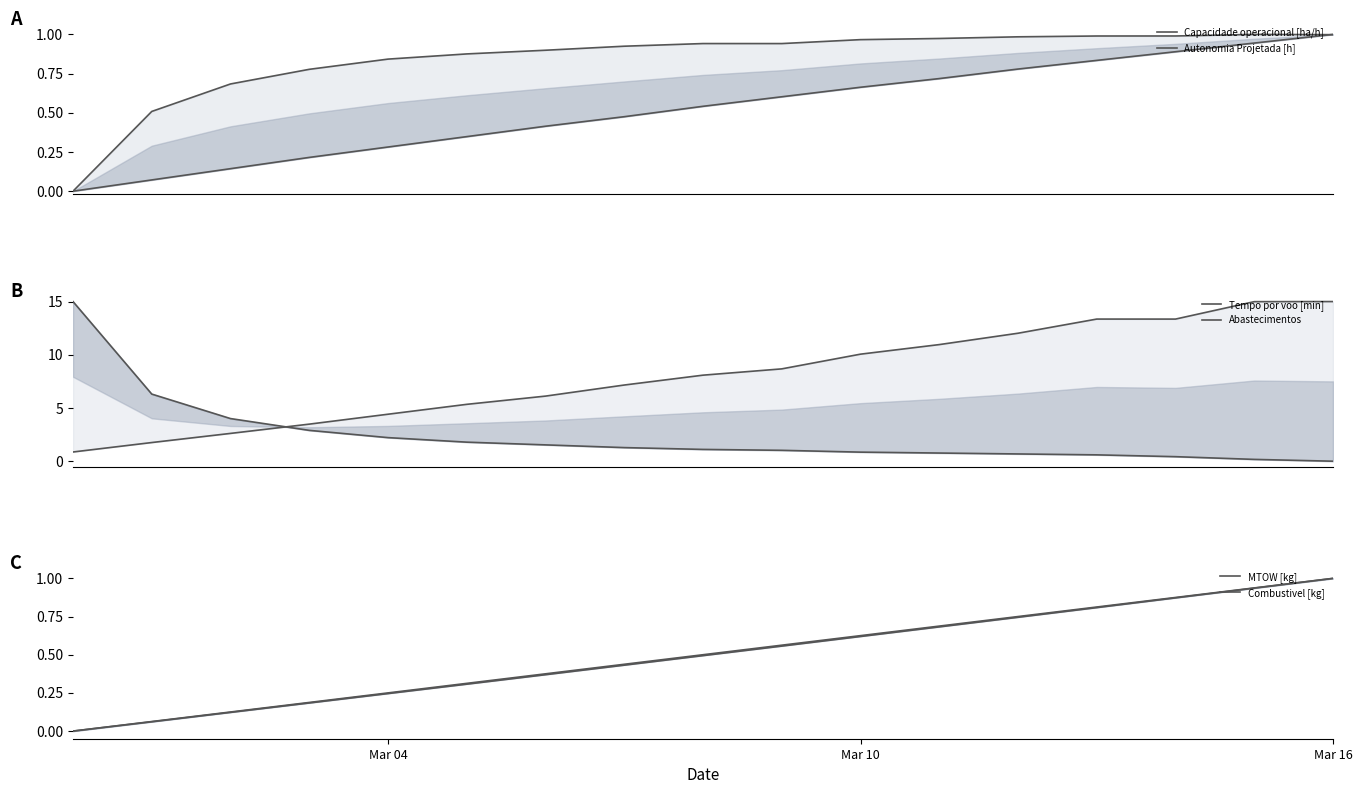

Is it true that MTOW [kg] equals 0.9 at 15?

True